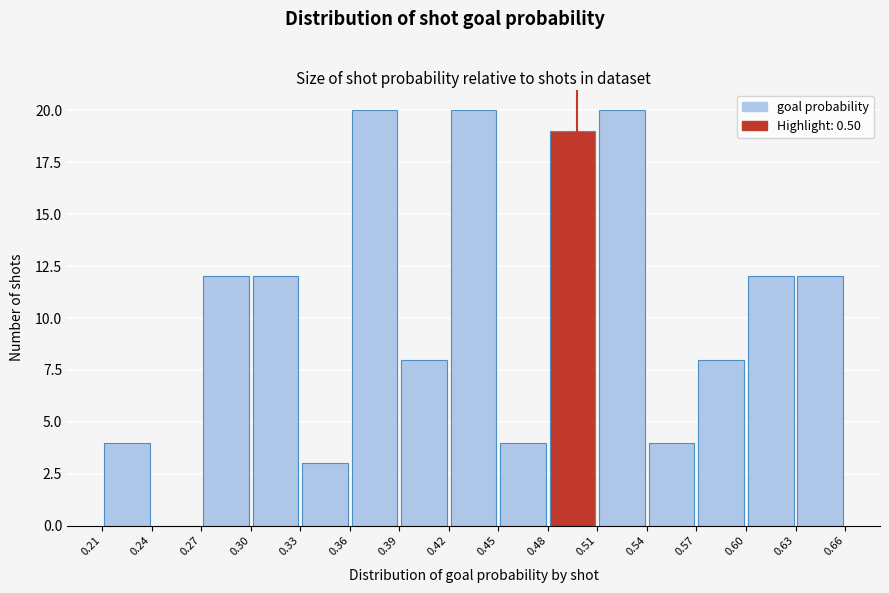

Reading left to right, list every bar in this chart as the range it spans on the x-axis followed by its height. The values are not printed on the chart, so give them approximately, as read against the axis.

0.21 to 0.24: 4
0.24 to 0.27: 0
0.27 to 0.30: 12
0.30 to 0.33: 12
0.33 to 0.36: 3
0.36 to 0.39: 20
0.39 to 0.42: 8
0.42 to 0.45: 20
0.45 to 0.48: 4
0.48 to 0.51: 19
0.51 to 0.54: 20
0.54 to 0.57: 4
0.57 to 0.60: 8
0.60 to 0.63: 12
0.63 to 0.66: 12